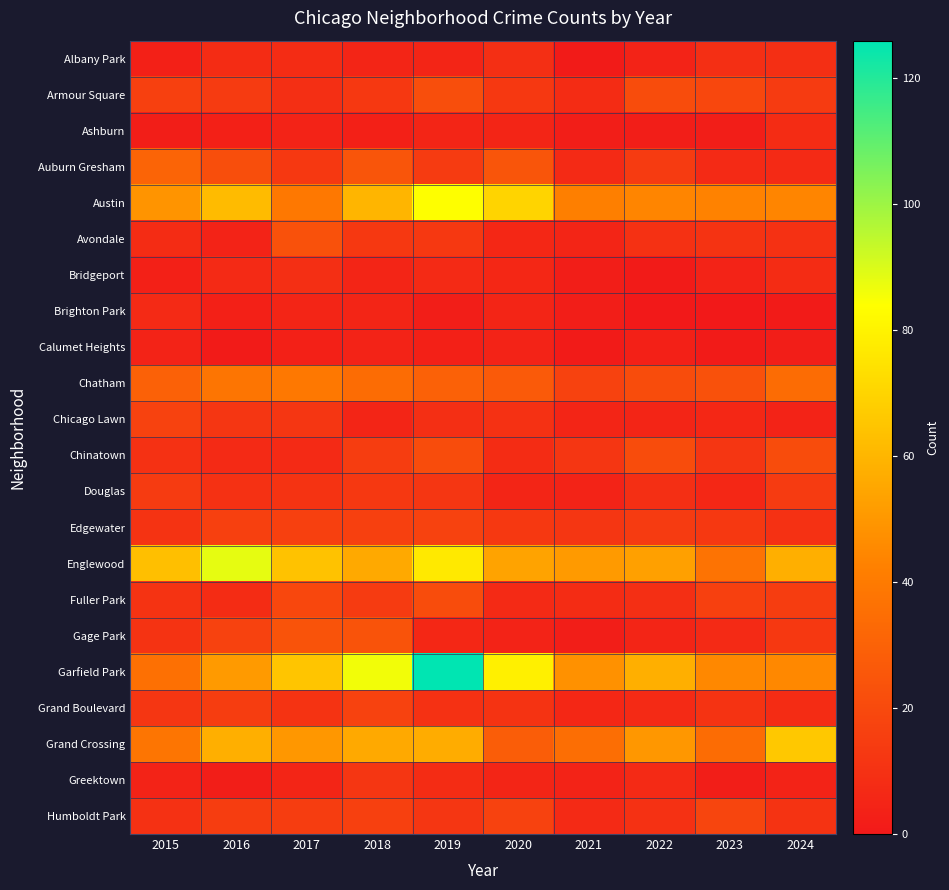

Reading left to right, extract all data points from this chart.

Albany Park: 2015=3	2016=8	2017=8	2018=5	2019=5	2020=9	2021=1	2022=4	2023=9	2024=9
Armour Square: 2015=16	2016=14	2017=9	2018=13	2019=22	2020=13	2021=8	2022=21	2023=19	2024=14
Ashburn: 2015=2	2016=3	2017=4	2018=3	2019=5	2020=5	2021=2	2022=2	2023=2	2024=8
Auburn Gresham: 2015=31	2016=22	2017=13	2018=25	2019=14	2020=25	2021=7	2022=14	2023=7	2024=7
Austin: 2015=49	2016=62	2017=39	2018=60	2019=84	2020=70	2021=42	2022=44	2023=43	2024=44
Avondale: 2015=8	2016=4	2017=23	2018=13	2019=13	2020=6	2021=5	2022=10	2023=11	2024=10
Bridgeport: 2015=3	2016=7	2017=9	2018=5	2019=7	2020=6	2021=2	2022=1	2023=4	2024=8
Brighton Park: 2015=7	2016=3	2017=5	2018=5	2019=2	2020=5	2021=2	2022=0	2023=0	2024=1
Calumet Heights: 2015=4	2016=1	2017=3	2018=4	2019=3	2020=4	2021=1	2022=3	2023=1	2024=2
Chatham: 2015=30	2016=38	2017=39	2018=34	2019=30	2020=27	2021=17	2022=21	2023=23	2024=34
Chicago Lawn: 2015=17	2016=12	2017=12	2018=5	2019=9	2020=10	2021=5	2022=5	2023=6	2024=4
Chinatown: 2015=10	2016=7	2017=7	2018=15	2019=21	2020=8	2021=12	2022=21	2023=12	2024=21
Douglas: 2015=14	2016=10	2017=11	2018=13	2019=12	2020=5	2021=4	2022=9	2023=6	2024=14
Edgewater: 2015=11	2016=16	2017=16	2018=16	2019=17	2020=13	2021=12	2022=14	2023=13	2024=10
Englewood: 2015=63	2016=88	2017=64	2018=56	2019=77	2020=54	2021=51	2022=53	2023=37	2024=58
Fuller Park: 2015=11	2016=8	2017=19	2018=14	2019=21	2020=7	2021=8	2022=9	2023=16	2024=15
Gage Park: 2015=11	2016=17	2017=24	2018=24	2019=6	2020=4	2021=2	2022=5	2023=7	2024=13
Garfield Park: 2015=36	2016=51	2017=65	2018=86	2019=126	2020=79	2021=48	2022=58	2023=45	2024=45
Grand Boulevard: 2015=12	2016=15	2017=11	2018=17	2019=10	2020=11	2021=6	2022=7	2023=11	2024=8
Grand Crossing: 2015=38	2016=58	2017=50	2018=56	2019=57	2020=28	2021=35	2022=50	2023=34	2024=66
Greektown: 2015=4	2016=2	2017=5	2018=12	2019=8	2020=5	2021=4	2022=7	2023=2	2024=4
Humboldt Park: 2015=10	2016=15	2017=15	2018=16	2019=12	2020=17	2021=7	2022=10	2023=18	2024=11